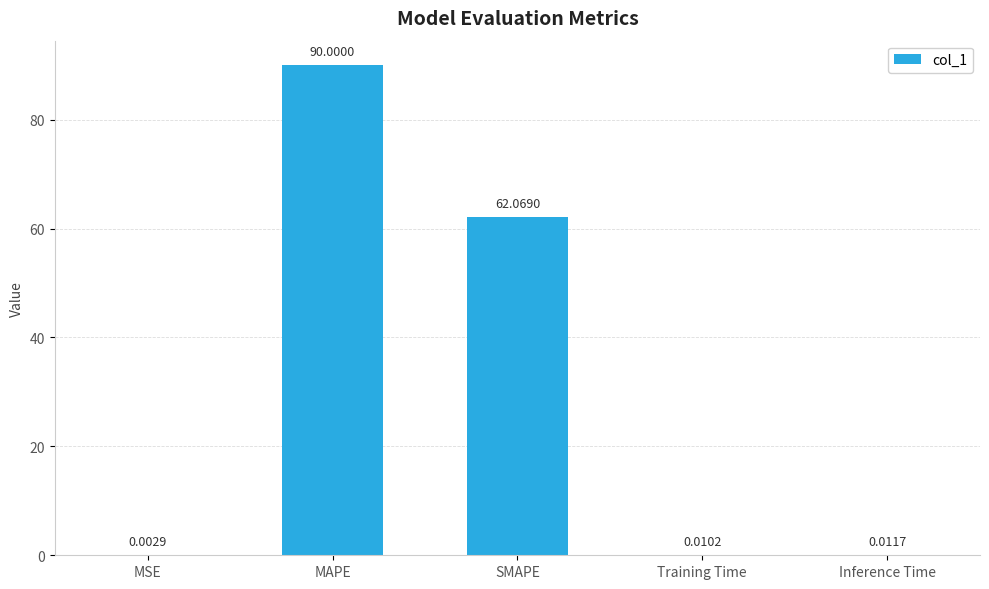

At which category does the chart reach its peak across all series?

MAPE